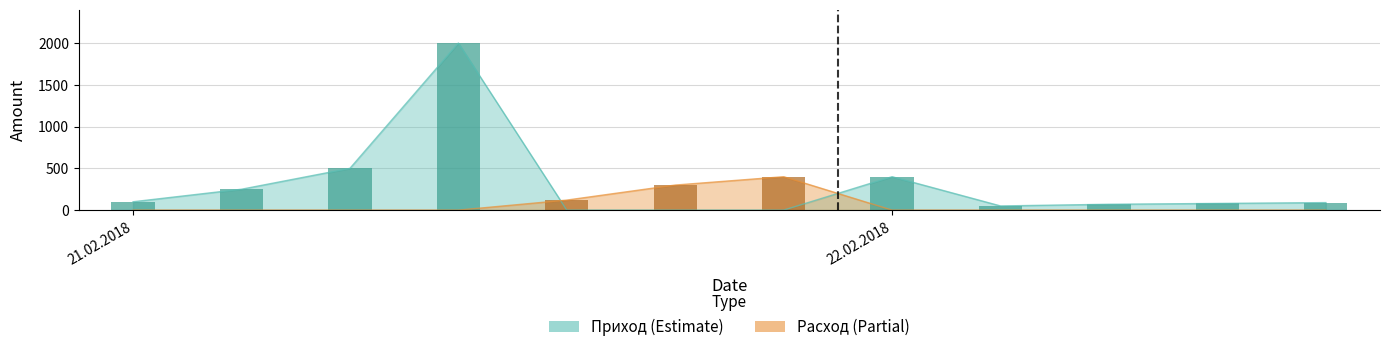

Reading left to right, transcribe all the data shown in this chart.

Приход (bars): 100	250	500	2000	0	0	0	400	50	70	80	90
Расход (bars): 0	0	0	0	120	300	400	0	0	0	0	0